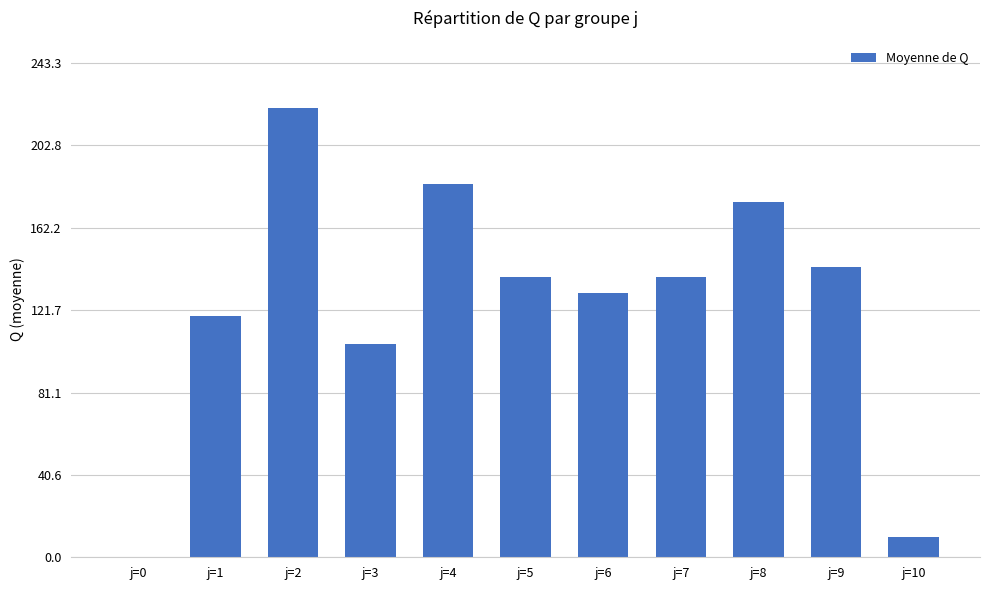

Reading right to left, extract all data points from this chart.

j=10=10.0	j=9=143.2	j=8=175.2	j=7=138.0	j=6=130.2	j=5=138.0	j=4=183.6	j=3=105.2	j=2=221.2	j=1=118.6	j=0=0.0